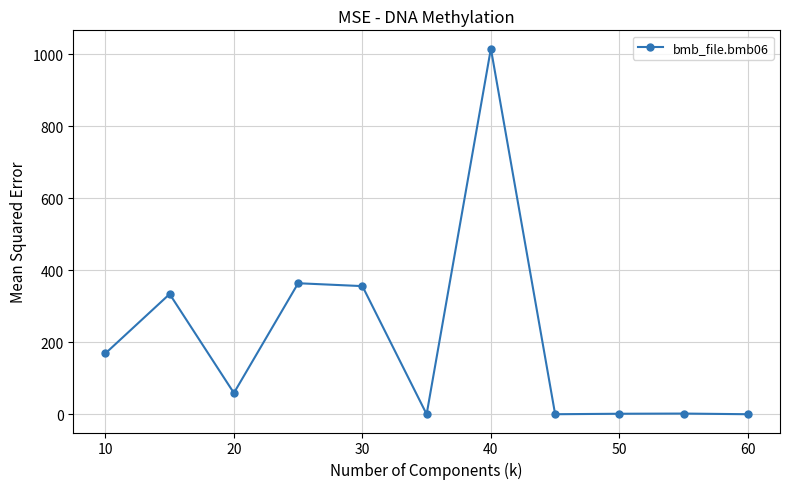

True or false: there are more than 2 points higher than both neighbors.

True